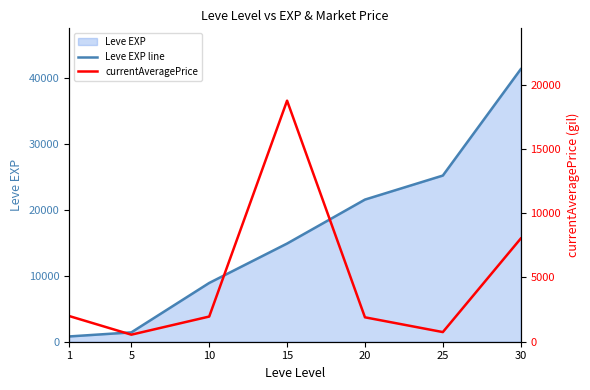

After their last crossing, which series has the higher values: Leve EXP line or currentAveragePrice?

Leve EXP line